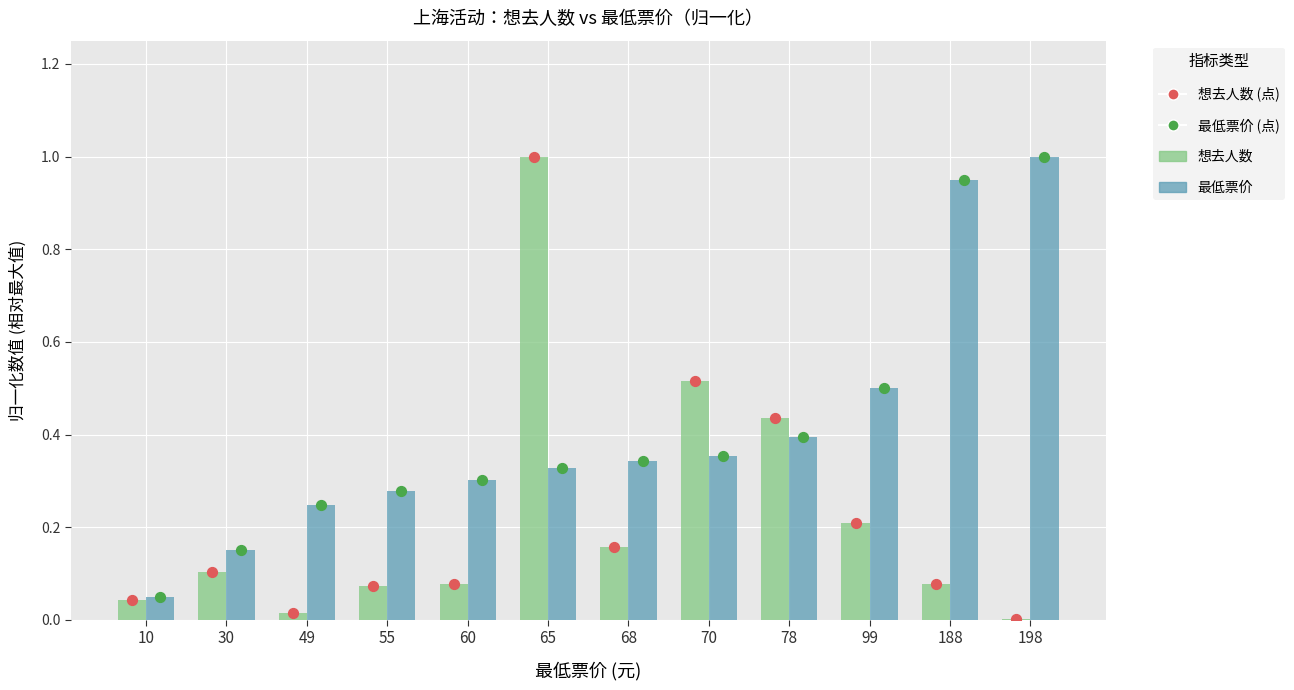

Which series has the largest Y range (max minus min)?

想去人数